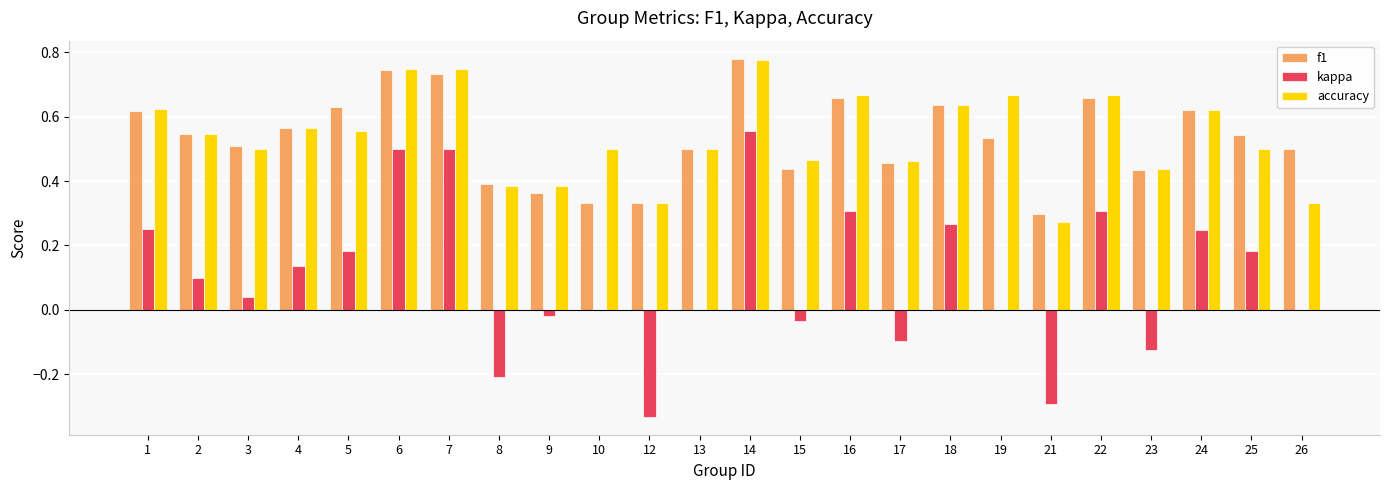

True or false: f1 has a value of 0.5 at 13.

True